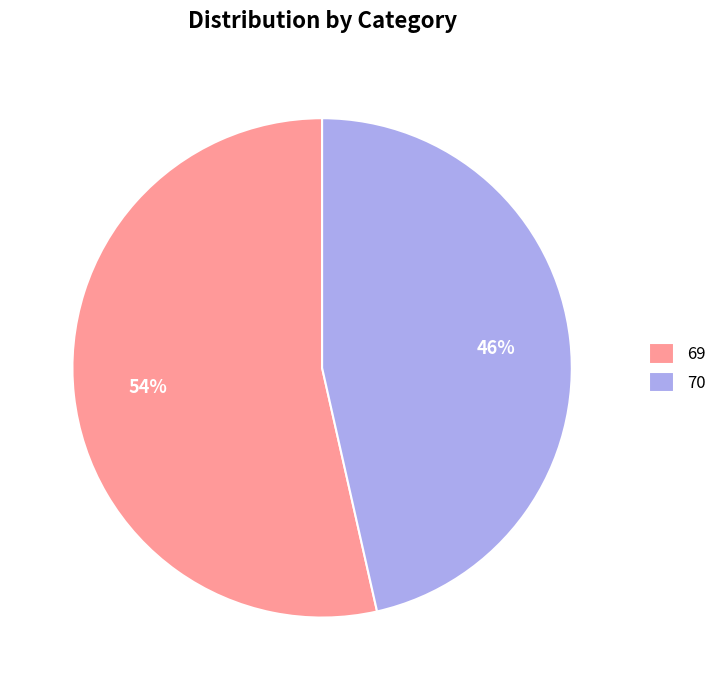

To the nearest percent, what percentage of the pie is 69?

54%